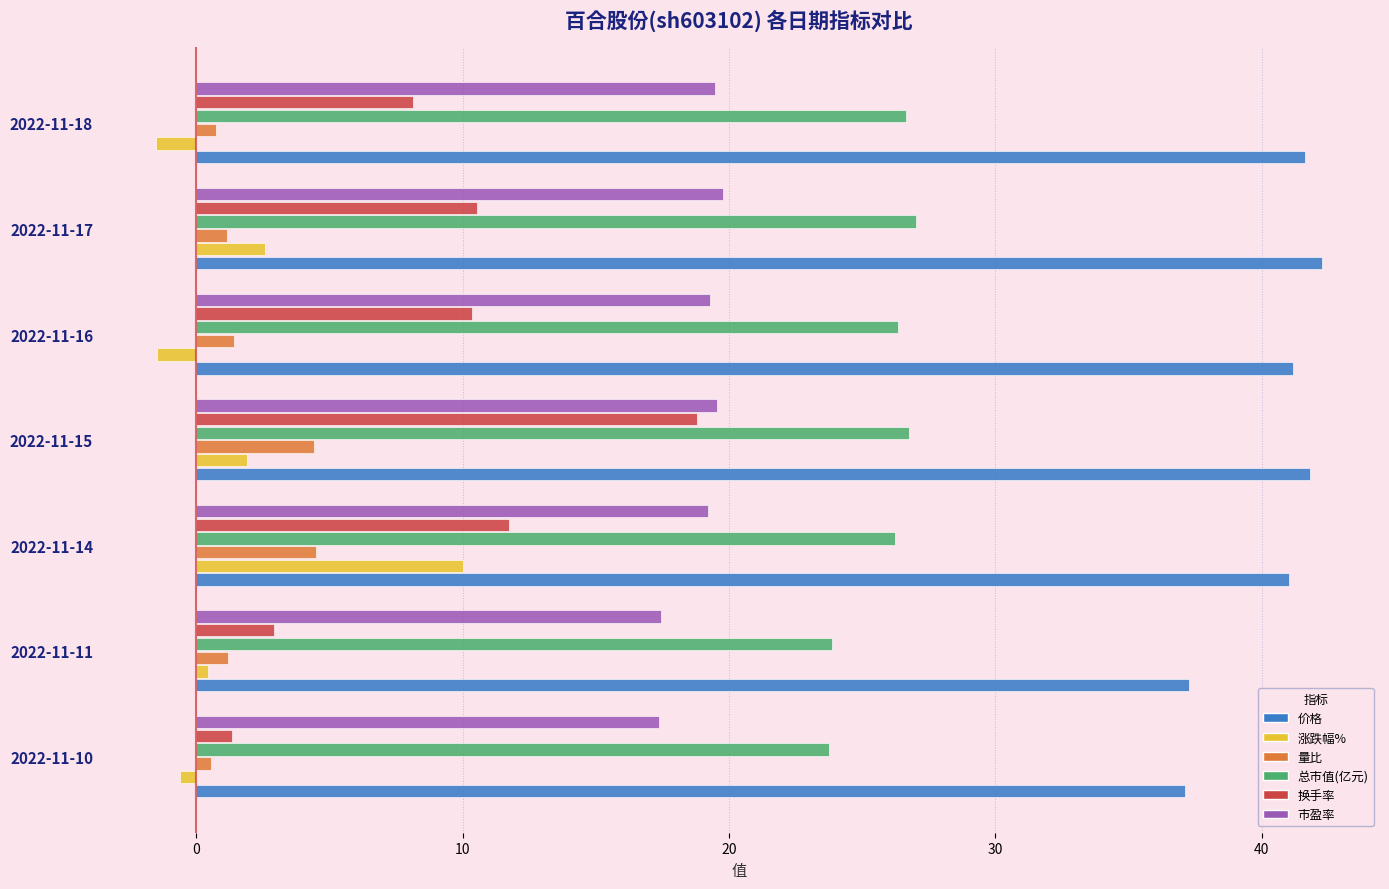

Which series has the largest range (max minus min)?

换手率